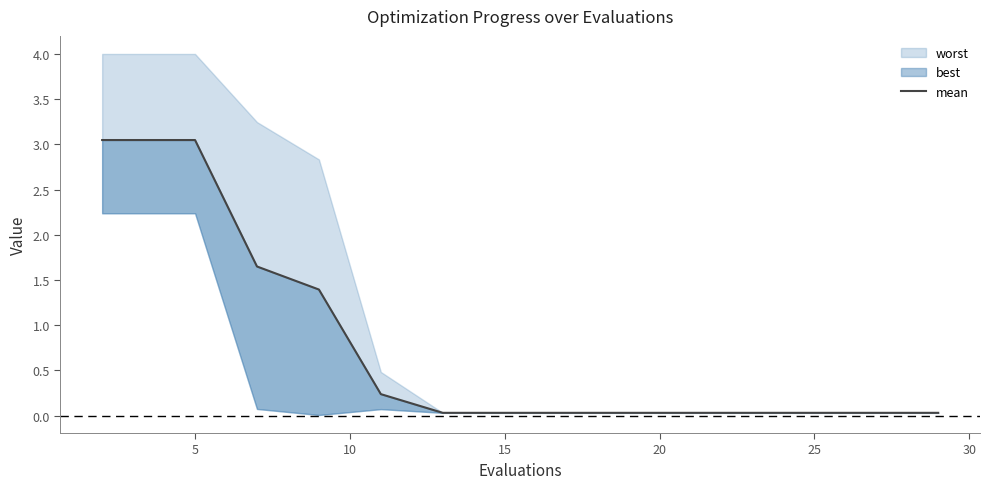

Reading left to right, transcribe all the data shown in this chart.

3.0	3.0	3.0	1.6	1.4	0.2	0.0	0.0	0.0	0.0	0.0	0.0	0.0	0.0	0.0